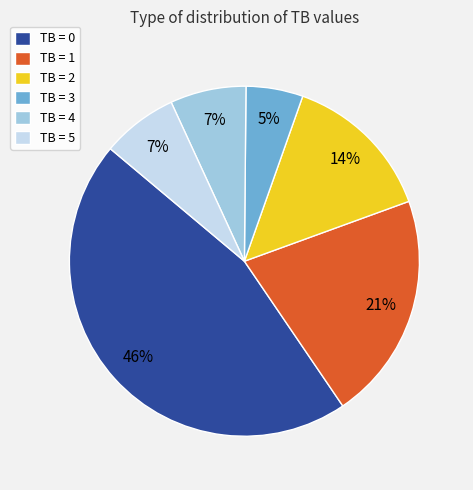

What is the smallest slice in the pie chart?

TB = 3